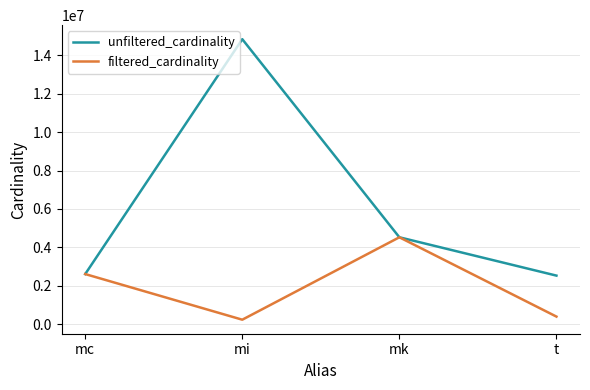

Which category has the highest value in the filtered_cardinality series?

mk